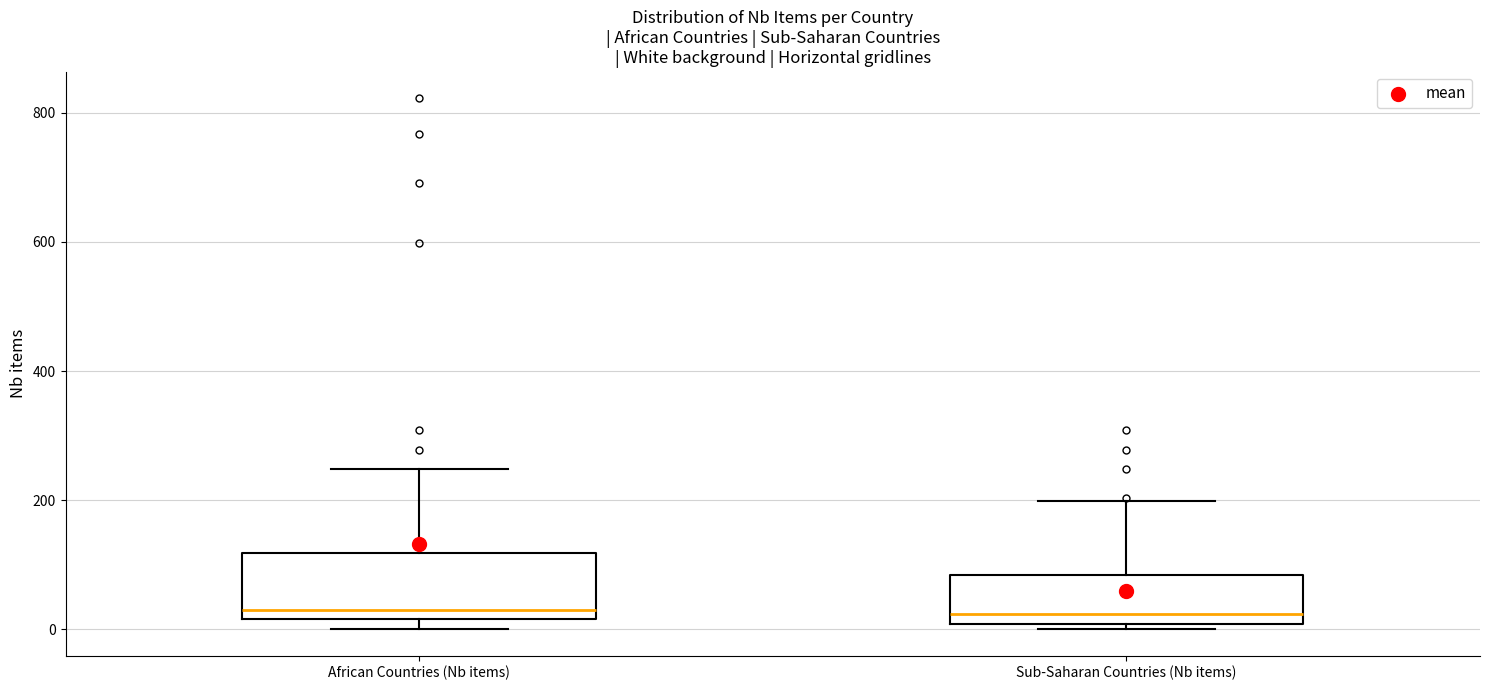

Which box is the tallest, from its lower edge to its upper edge?

African Countries (Nb items)